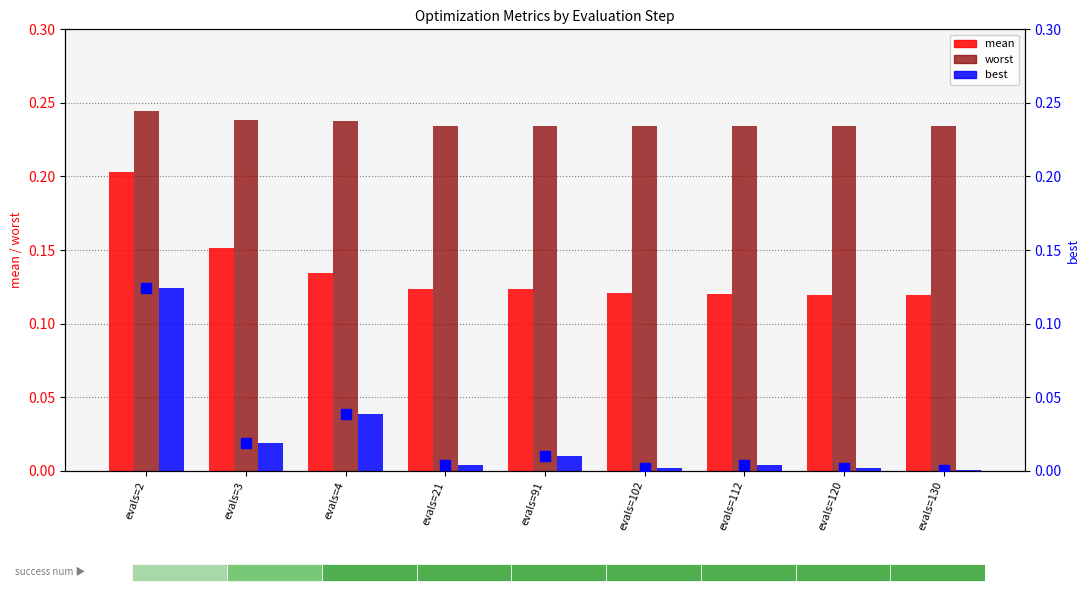

Between evals=120 and evals=2, which is larger?

evals=2